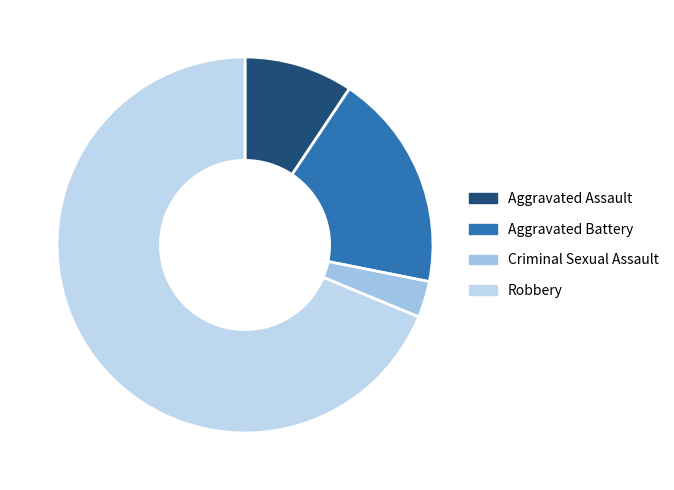

Count the number of slices in the pie.

4